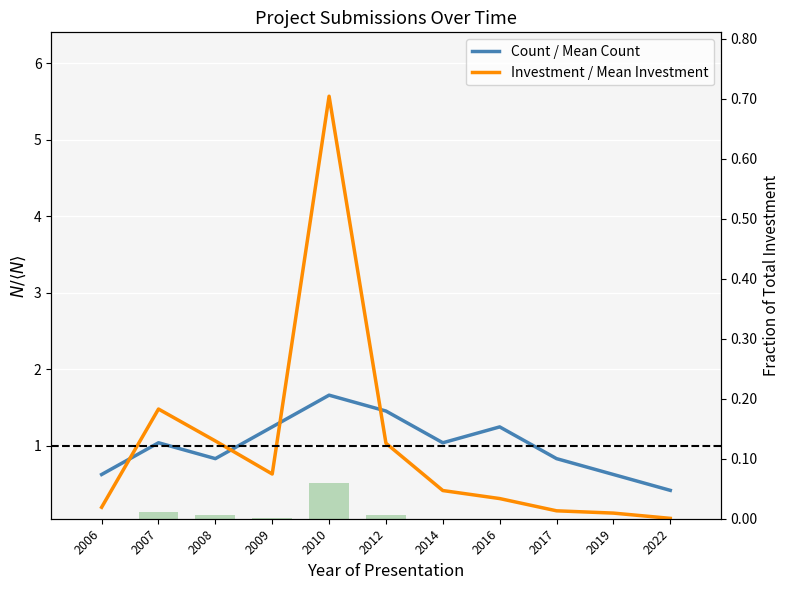

Where is Investment / Mean Investment nearest to the value 2?

2007